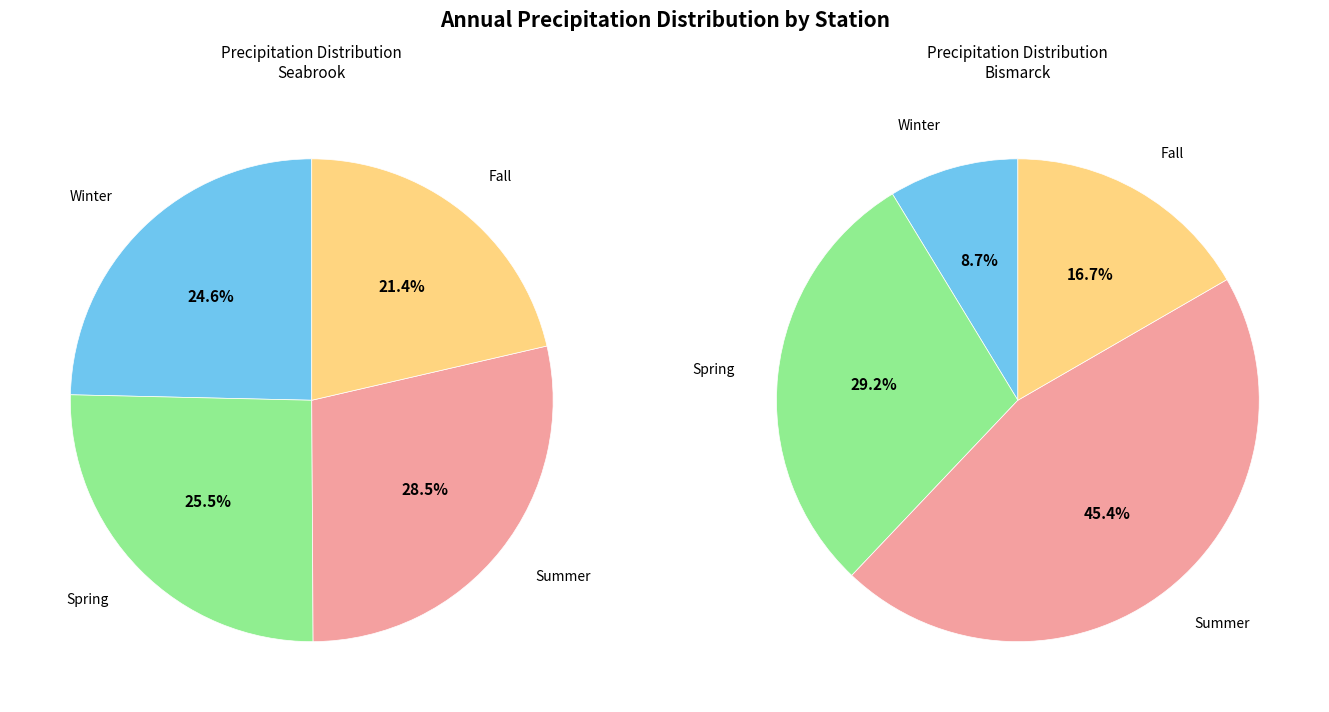

Does Bismarck account for over 50% of the chart?

No